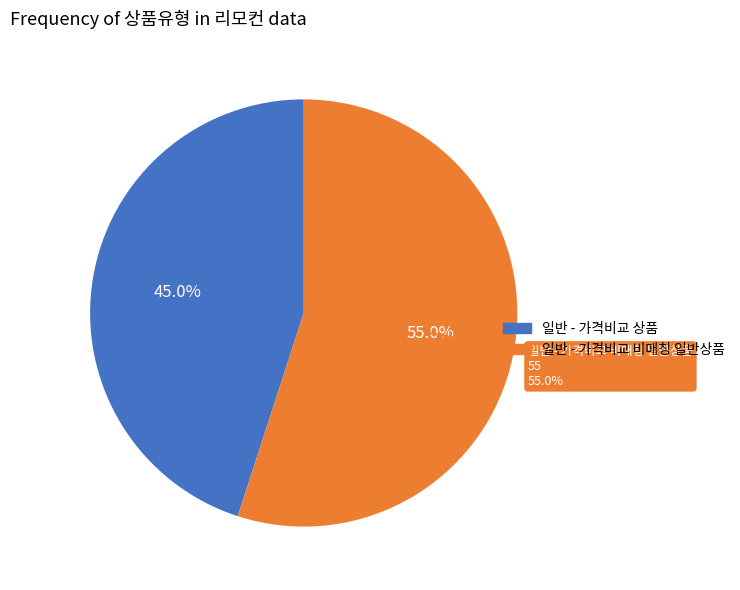

Is 일반 - 가격비교 상품 the majority of the pie?

No